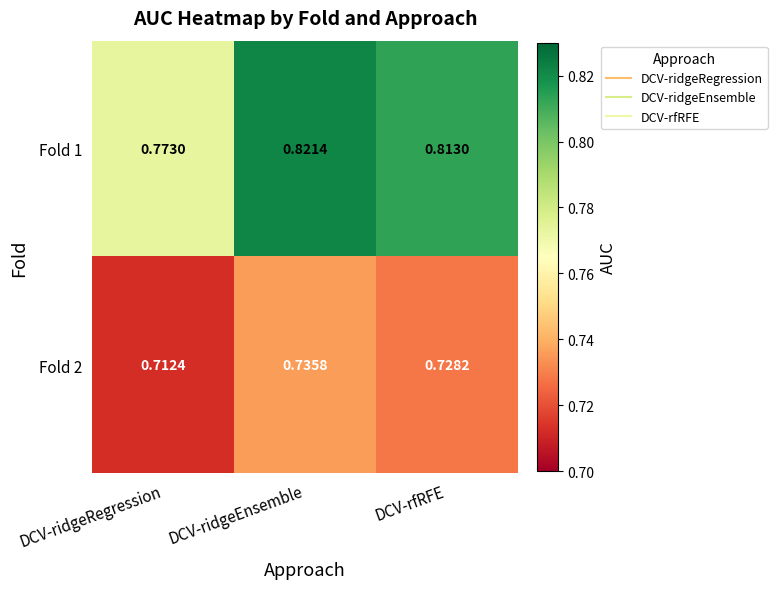

At which label is Fold 1 closest to 0?

DCV-ridgeRegression